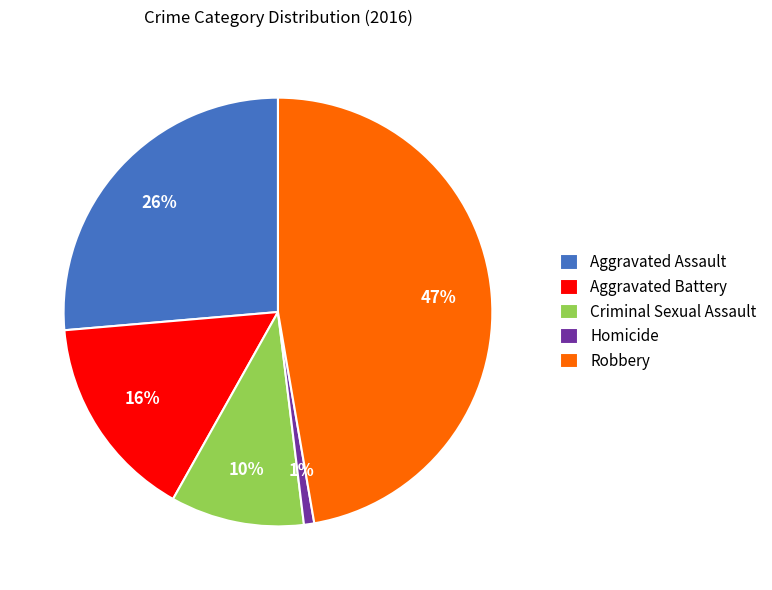

Is the sum of Aggravated Battery and Aggravated Assault greater than half?

No